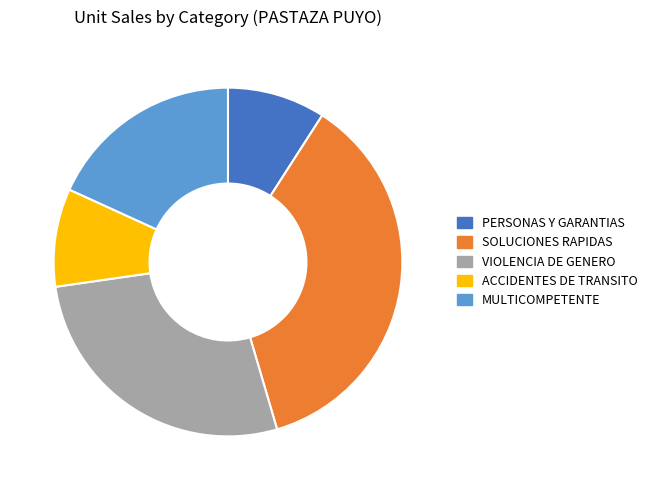

Do PERSONAS Y GARANTIAS and VIOLENCIA DE GENERO together represent more than half of the pie?

No